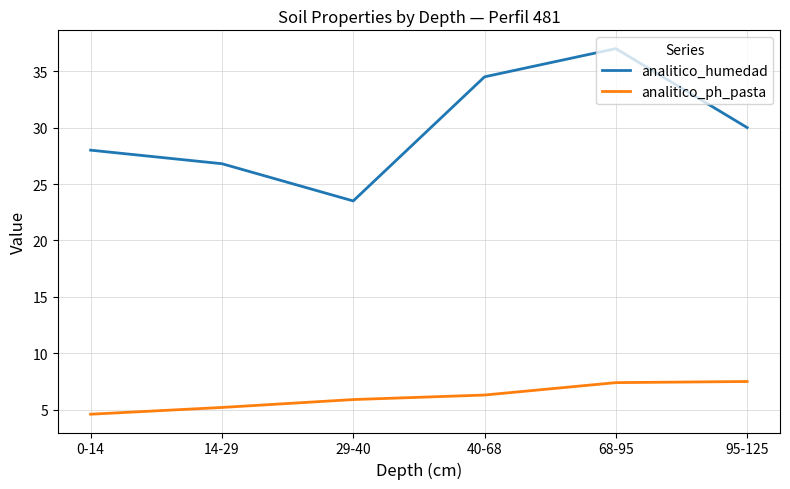

Is this an area chart (filled region under the line)?

No